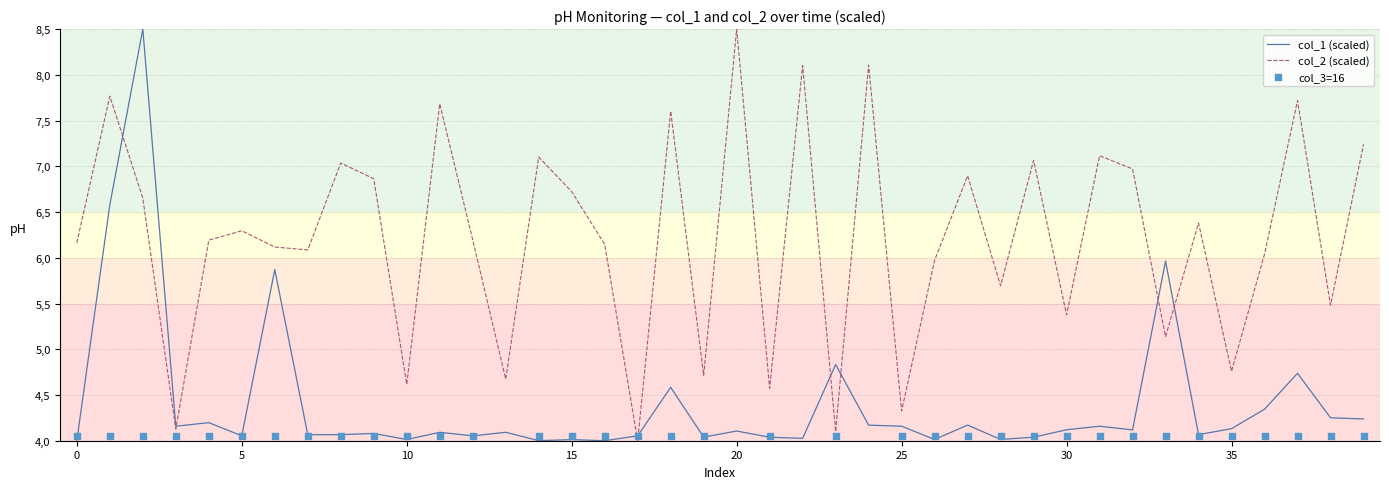

Which series has the largest total across all categories?

col_2